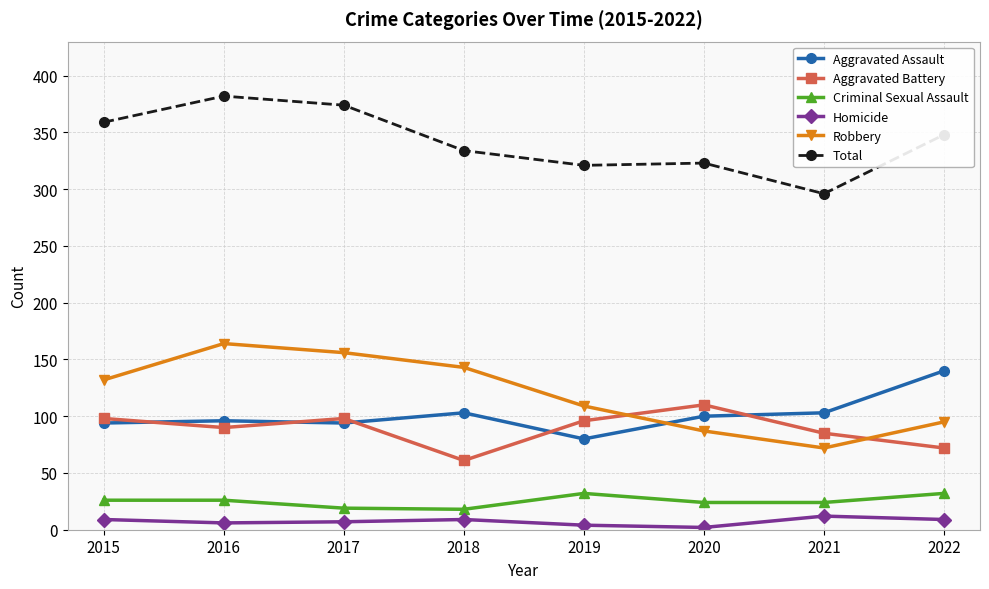

Where does the Aggravated Battery series first go above 96?

2015